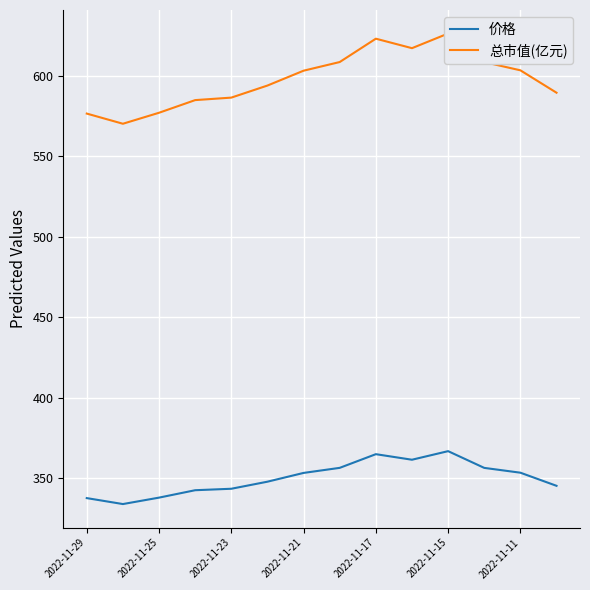

At how many categories does at least one series exceed 557?

14